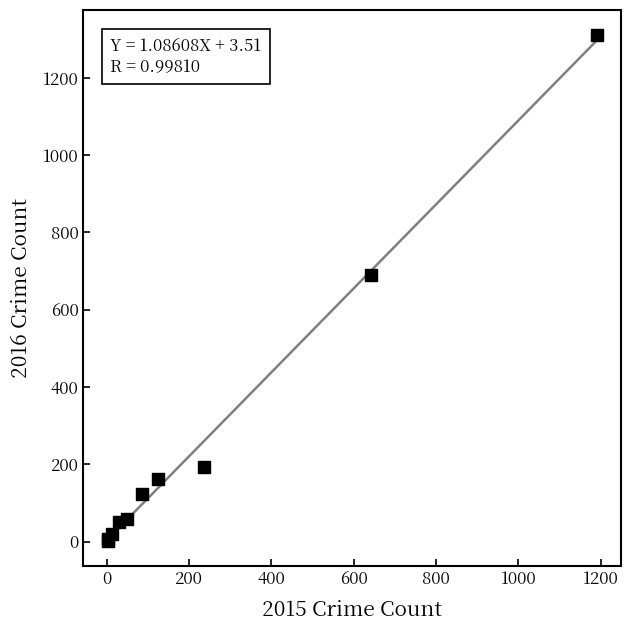

What Y value in the scatter plot is closest to 656?

689